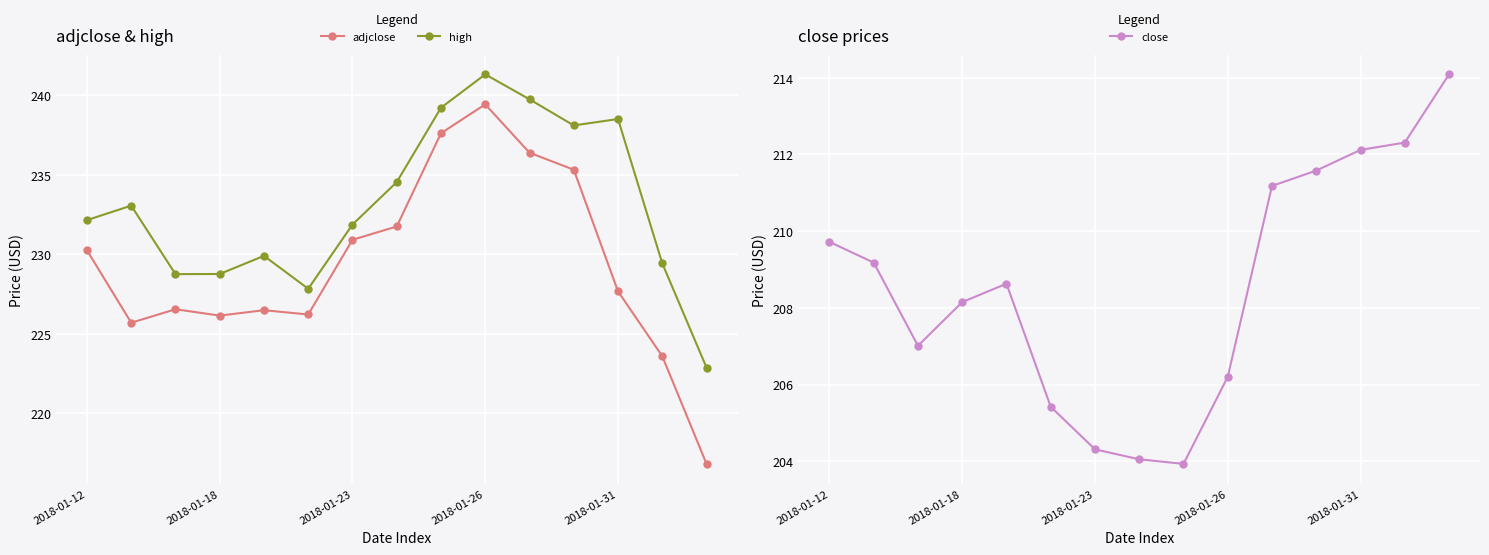

Is it true that high equals 239.8 at 10?

True